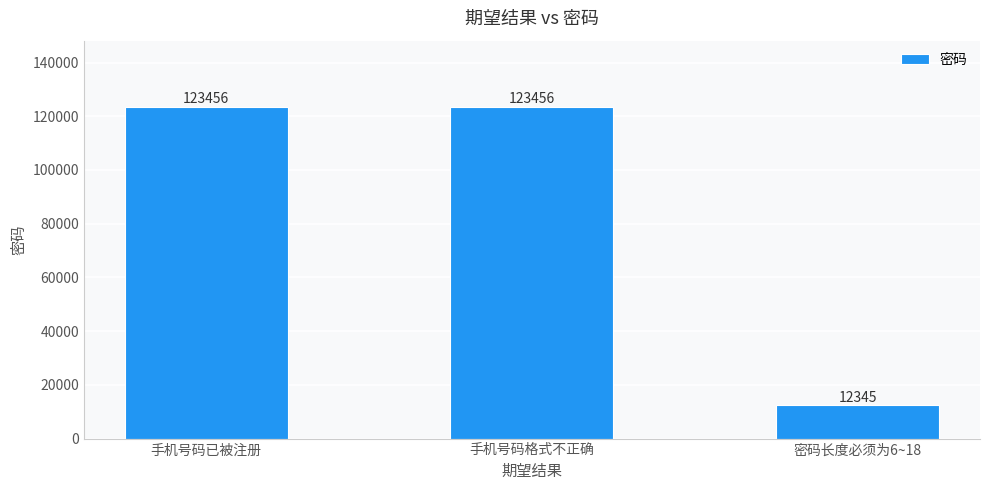

Reading right to left, what are all the values shown in this chart?

12345	123456	123456